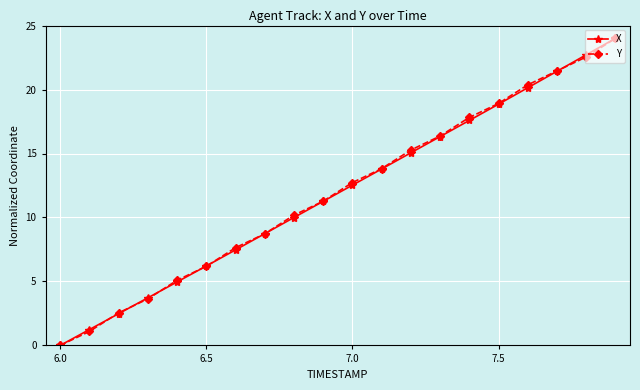

At how many categories does at least one series exceed 2?

18